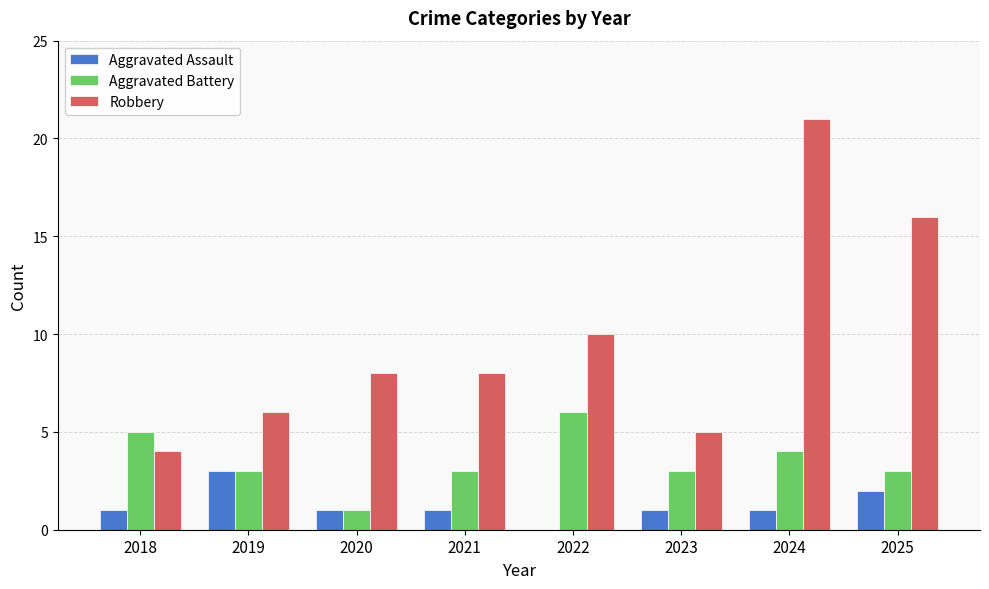

Which series has the largest total across all categories?

Robbery